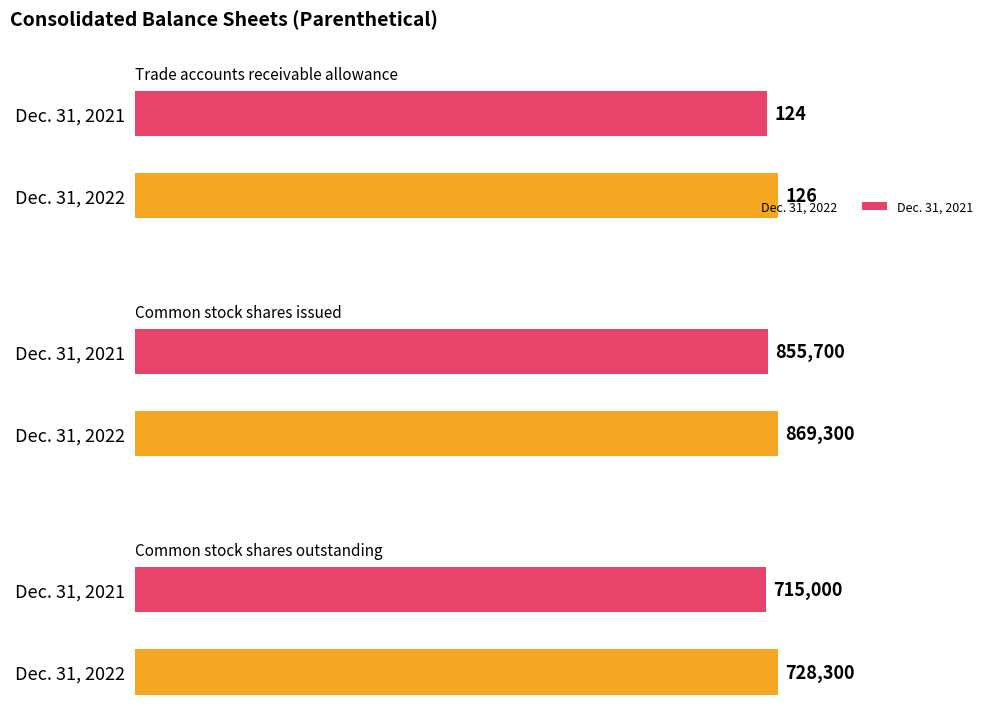

What is the spread (max minus min) of values at Trade accounts
receivable allowance?

2